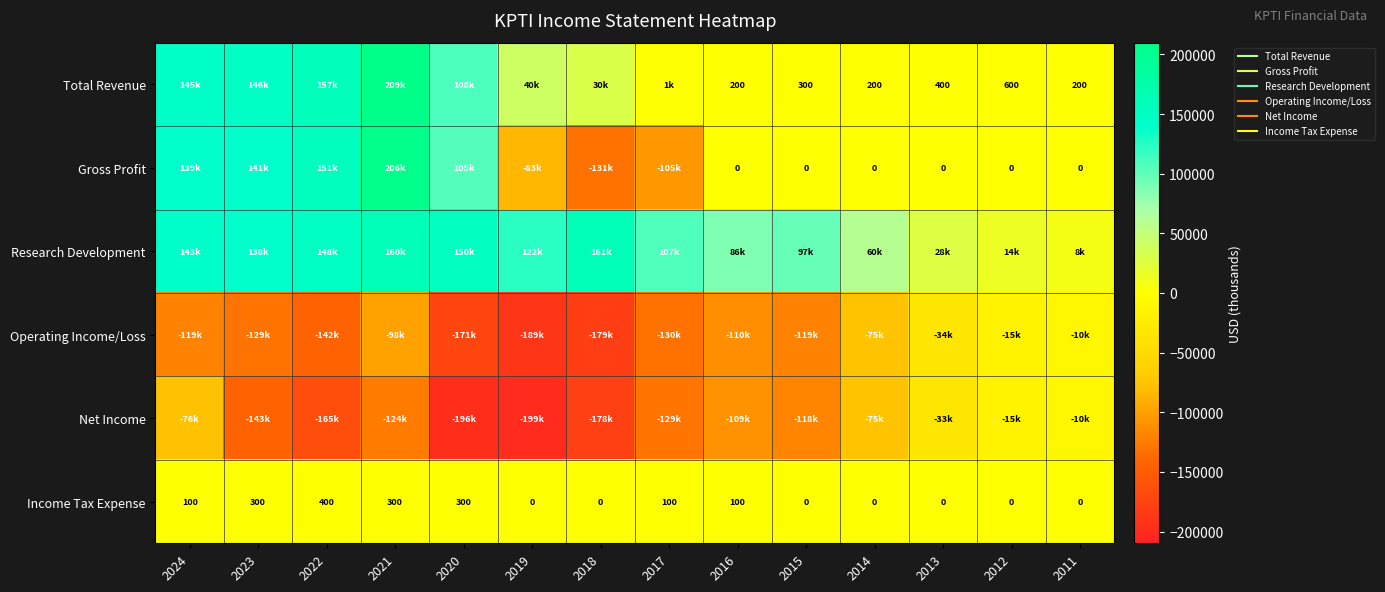

Between 2018 and 2016, which series saw the biggest shift?

Gross Profit